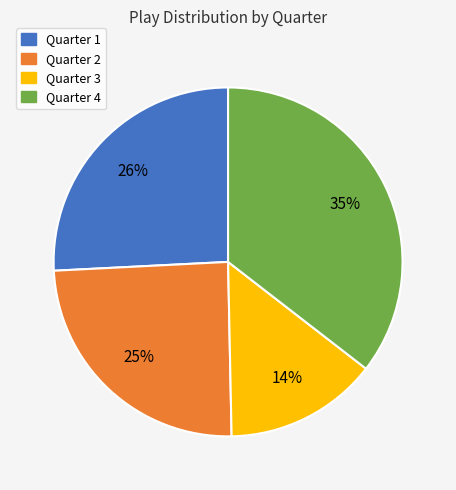

To the nearest percent, what portion does Quarter 4 represent?

35%